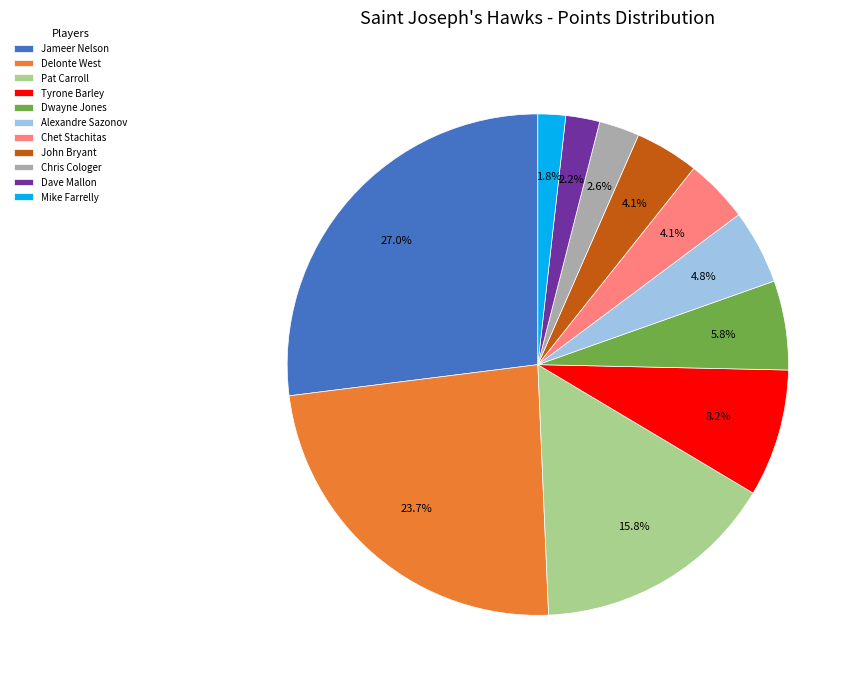

Does Dwayne Jones account for over 50% of the chart?

No